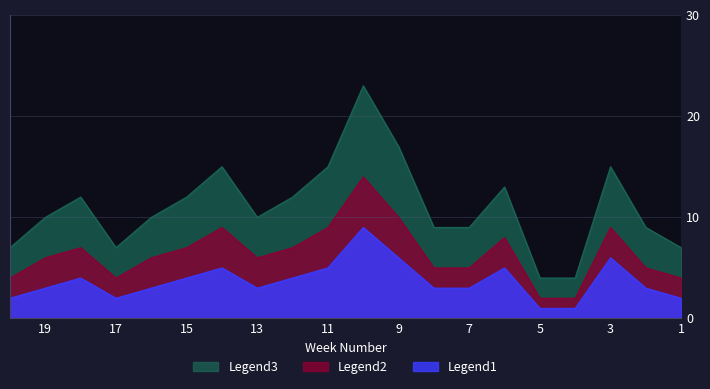

How many data points does each series have?

20